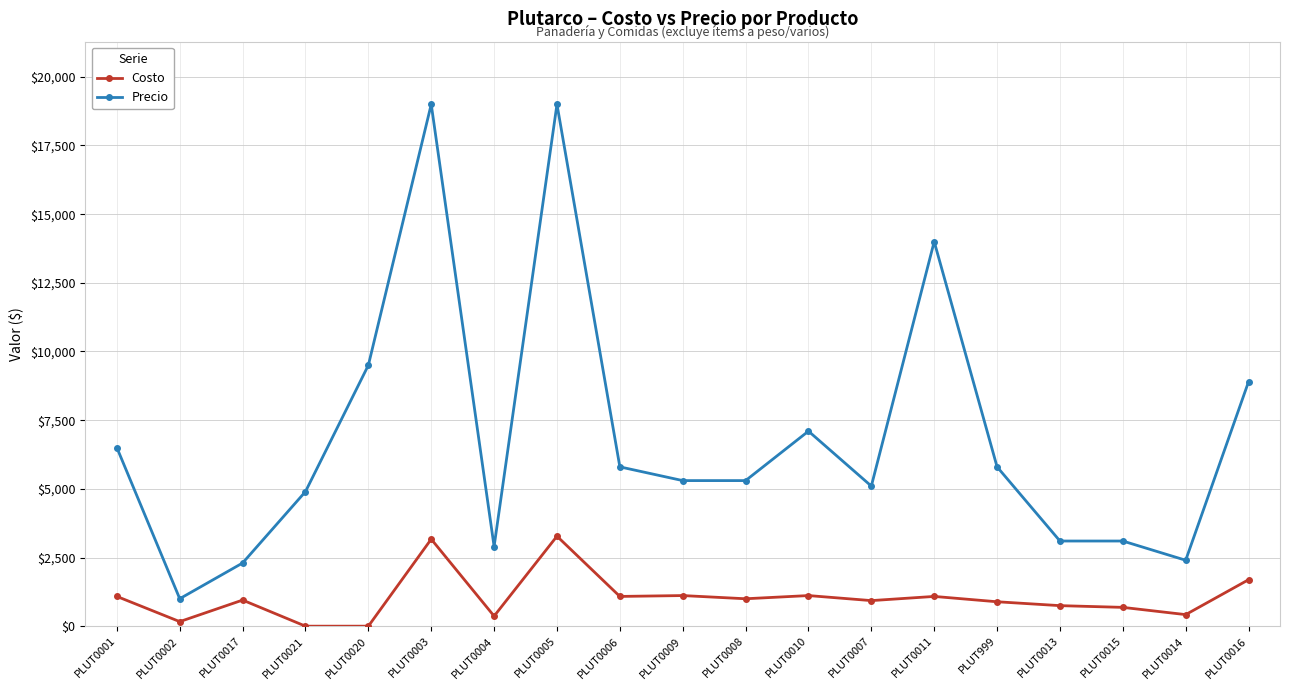

True or false: Precio and Costo intersect in this chart.

False